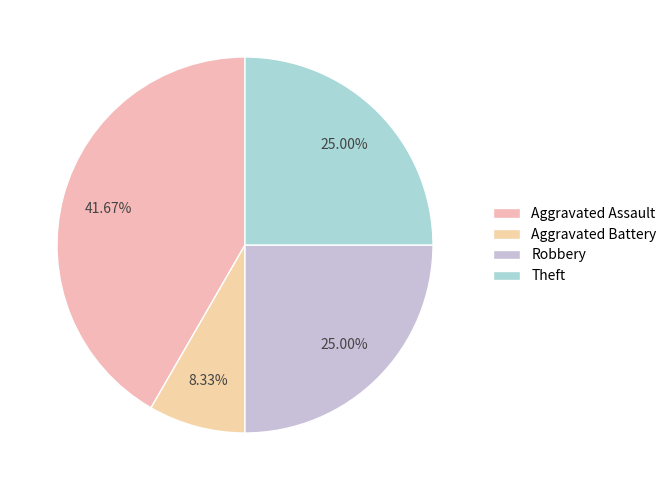

Between Theft and Robbery, which is larger?

Theft